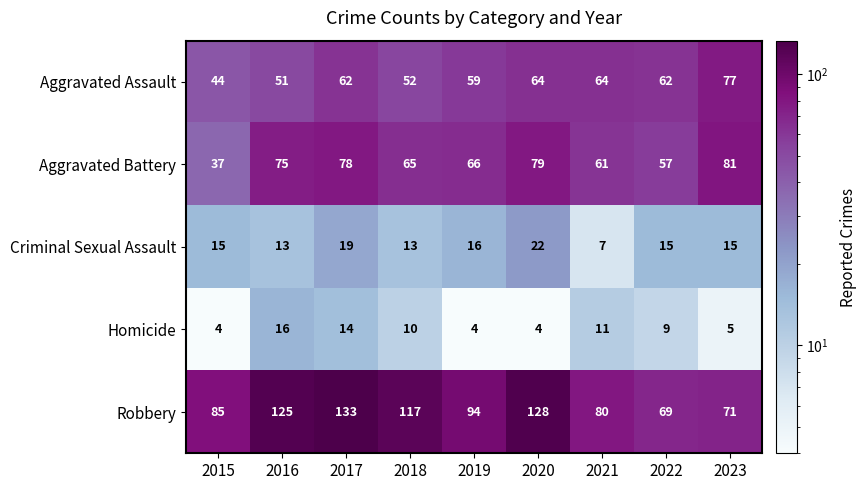

List the series in order of their peak value, lowest first.

Homicide, Criminal Sexual Assault, Aggravated Assault, Aggravated Battery, Robbery